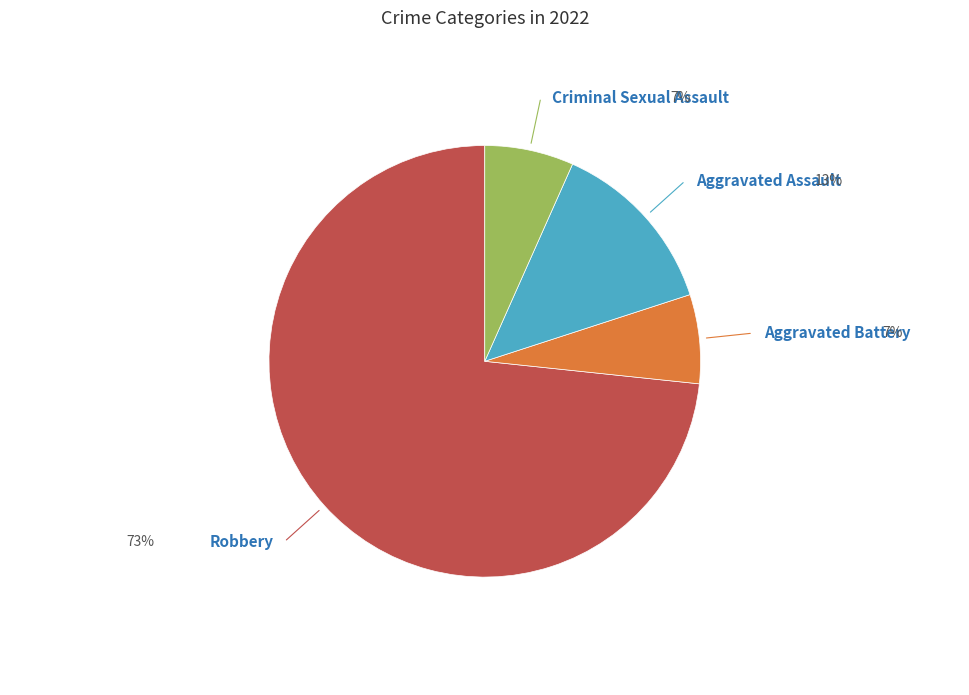

Combined, do Aggravated Battery and Criminal Sexual Assault account for over 50%?

No